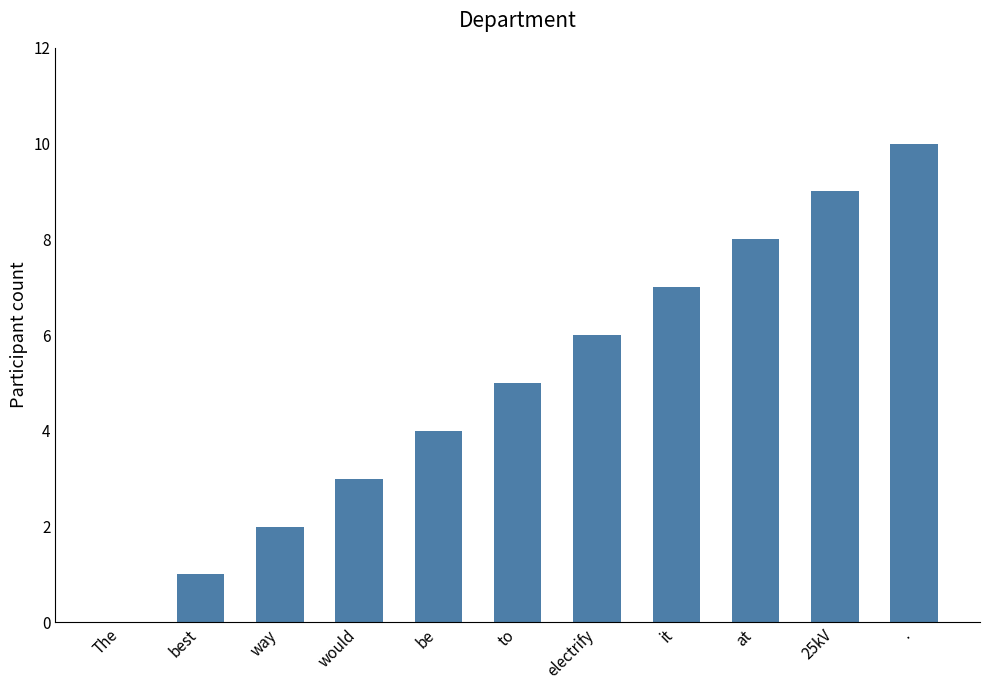

What is the change in value from be to at?

+4